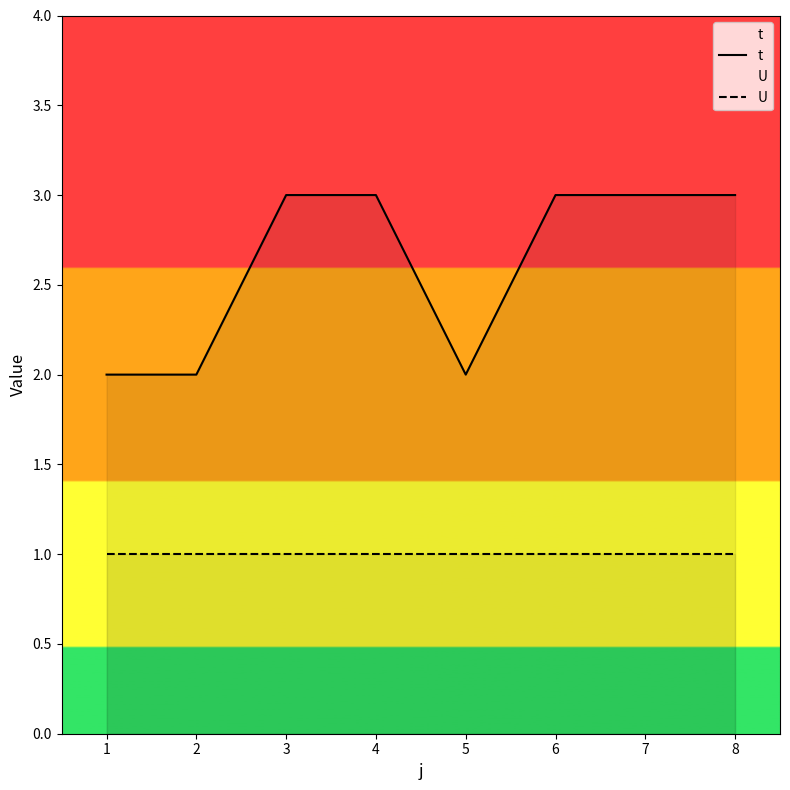

Rank the series by their maximum value, from highest to lowest.

t, U